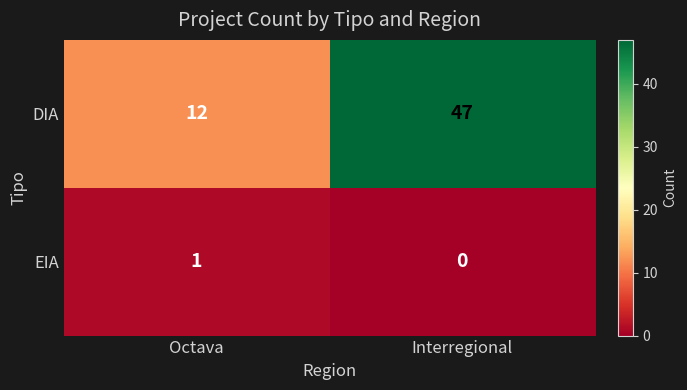

Which series has the widest spread of values?

DIA